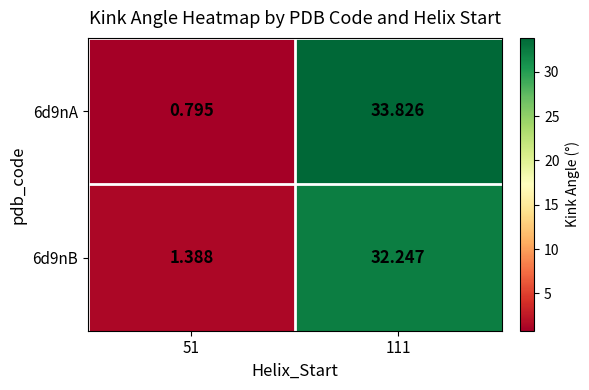

Which series changed the most between 51 and 111?

6d9nA